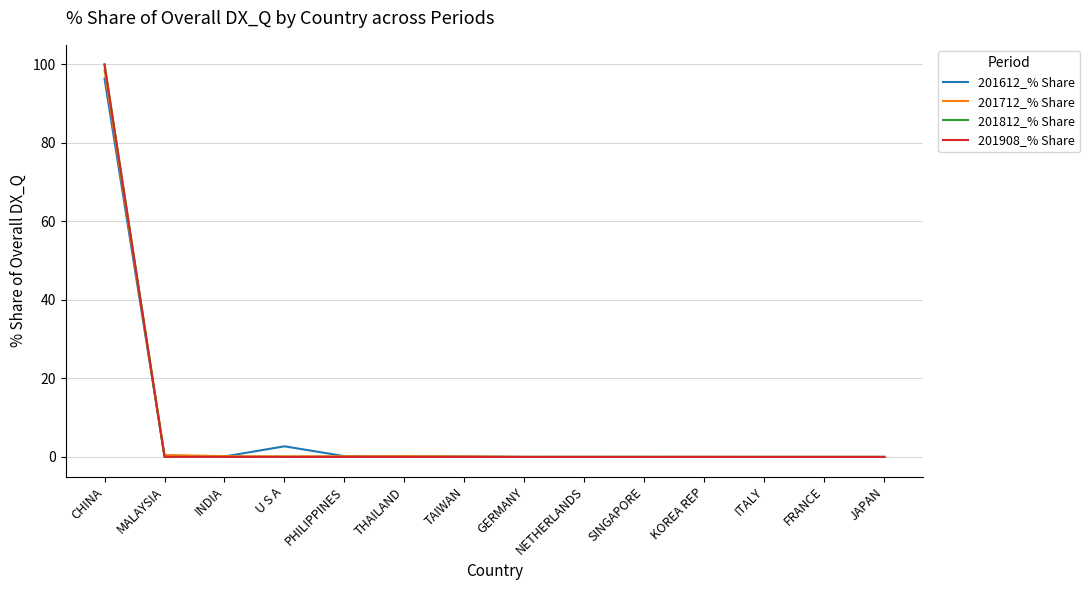

At how many categories does at least one series exceed 59?

1